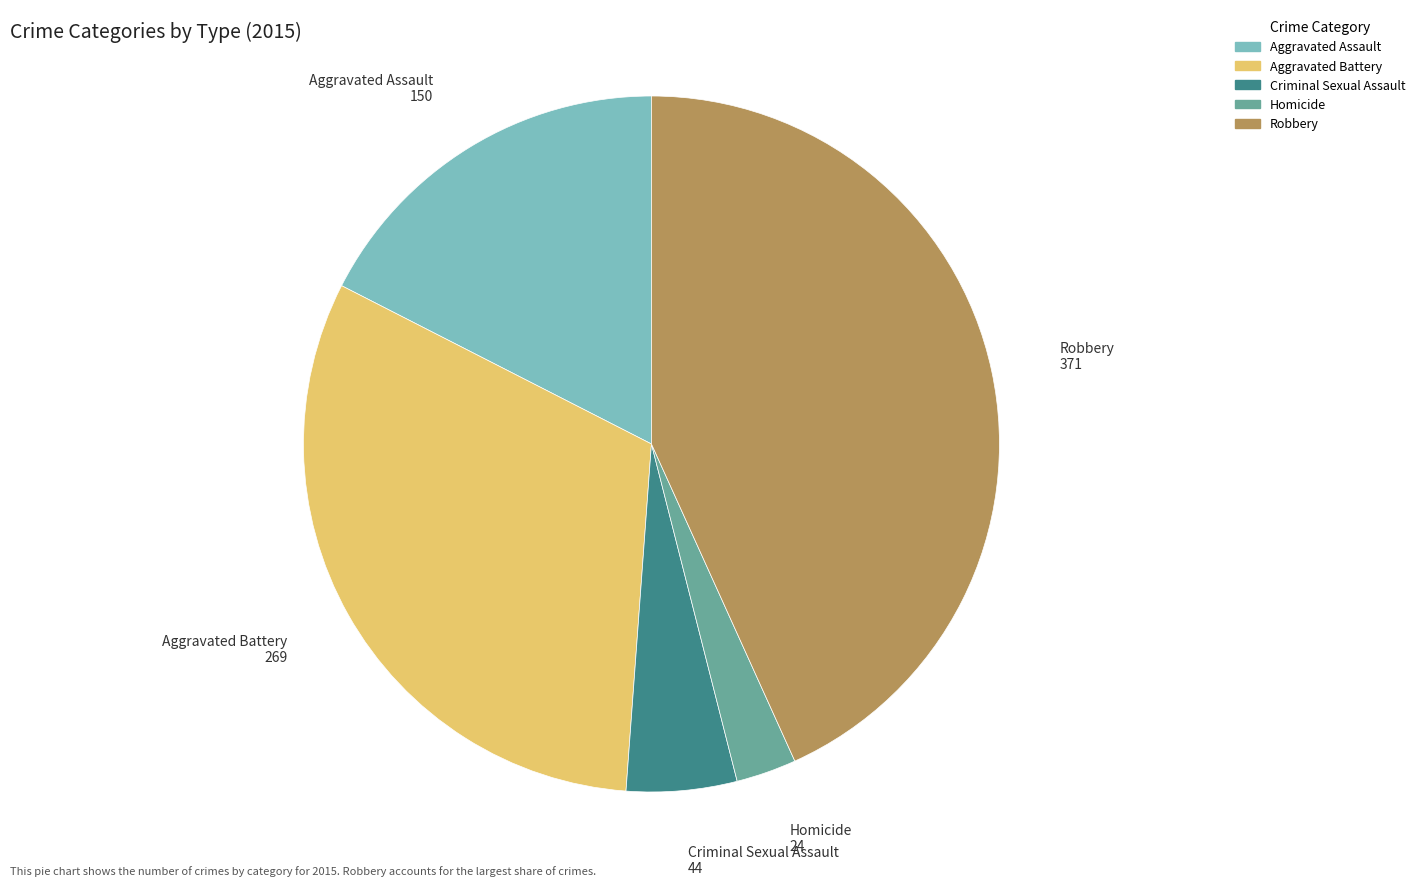

Which has a higher value, Homicide or Aggravated Battery?

Aggravated Battery